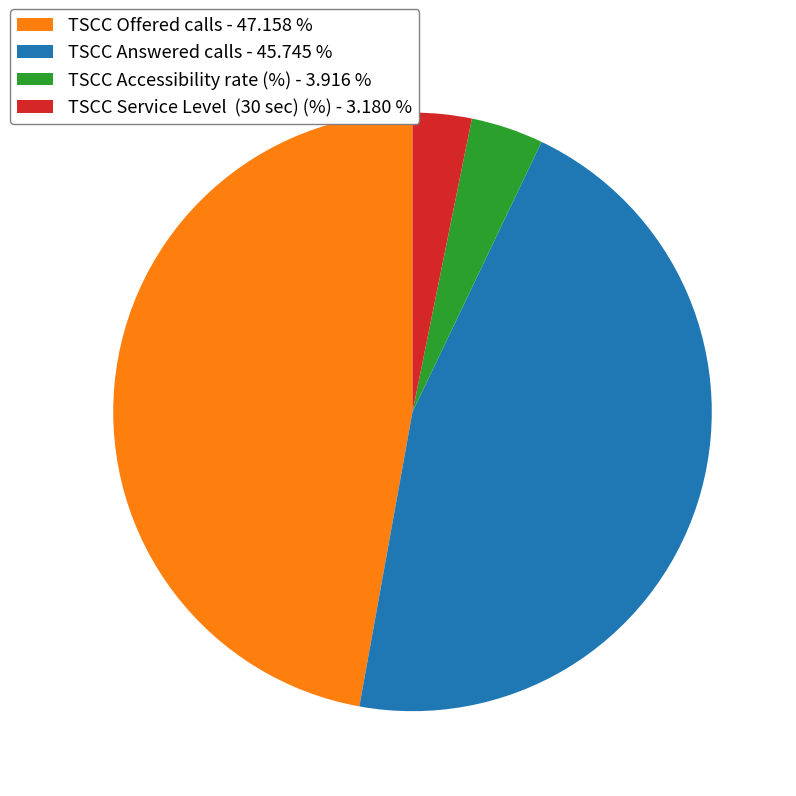

Does TSCC Offered calls - 47.158 % account for over 50% of the chart?

No